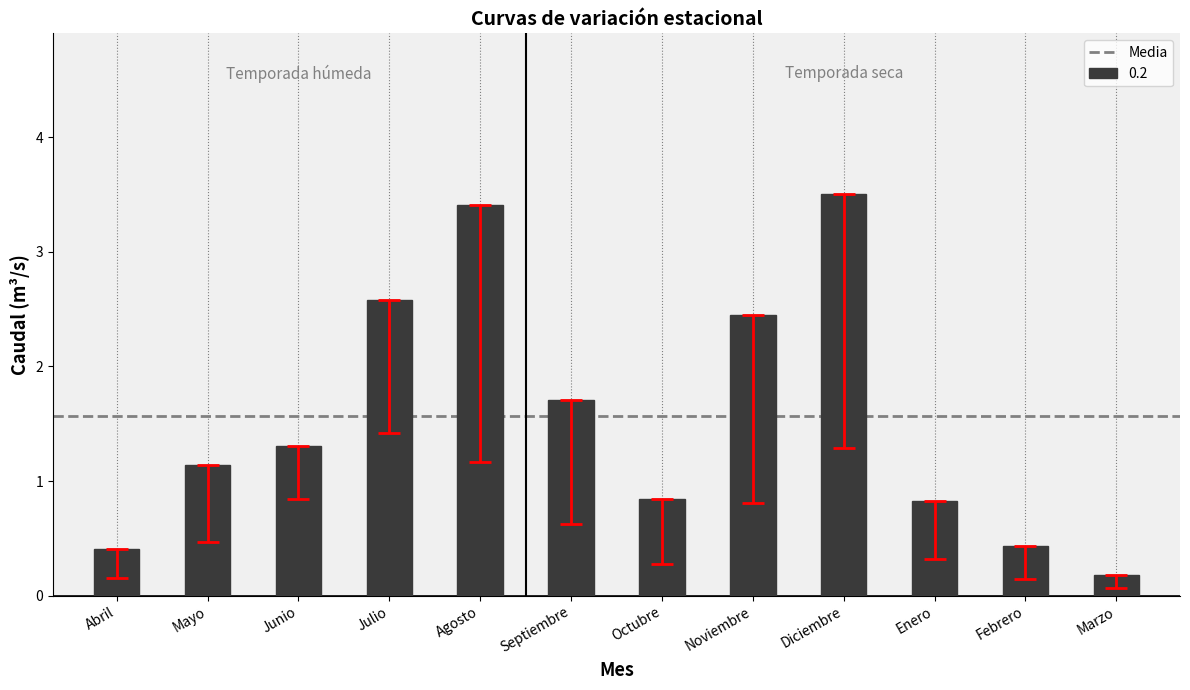

What is the change in value from Octubre to Marzo?

-0.7